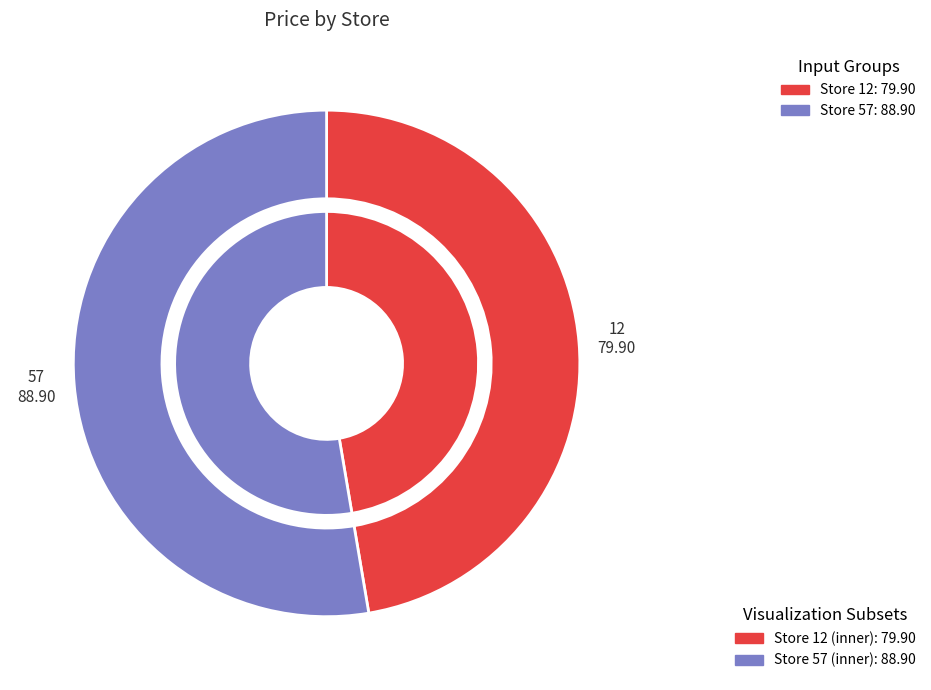

Is it true that 57 is 44% of the pie?

False